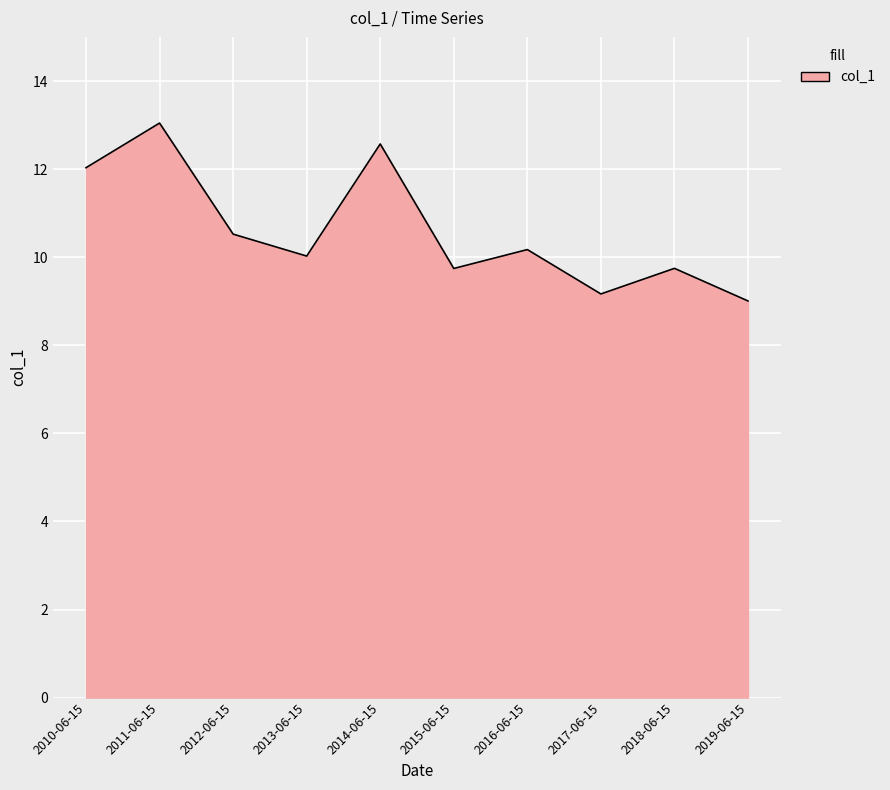

At which category does the chart reach its peak across all series?

2011-06-15